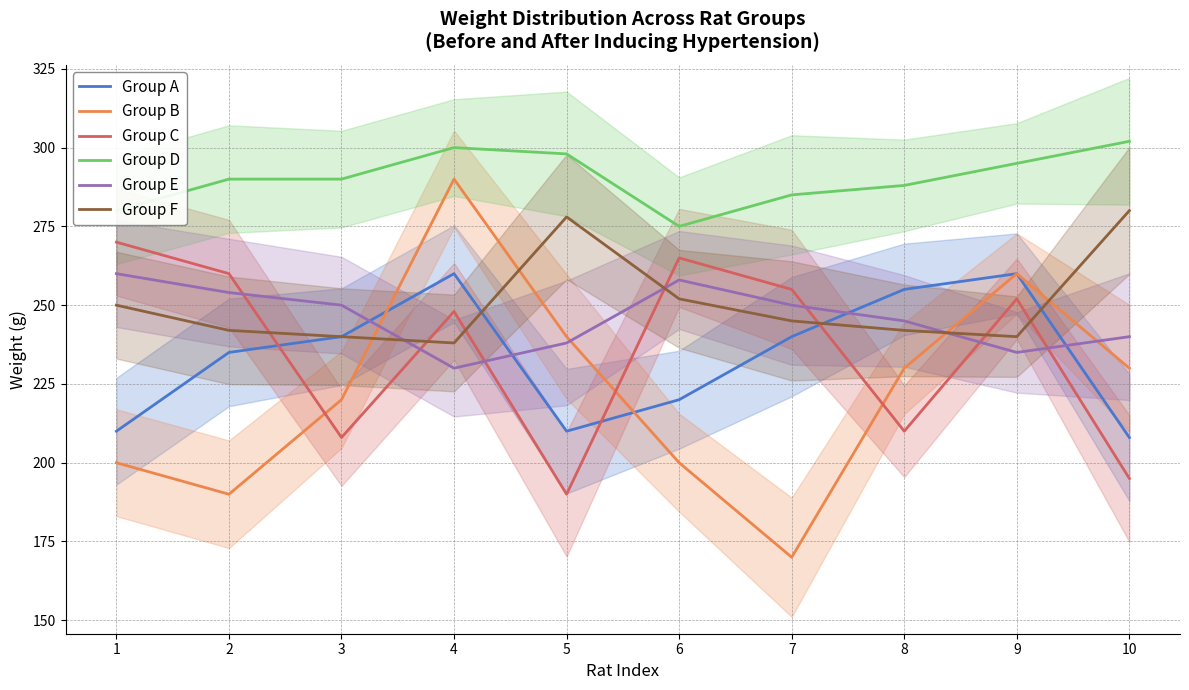

Which series has the widest spread of values?

Group B